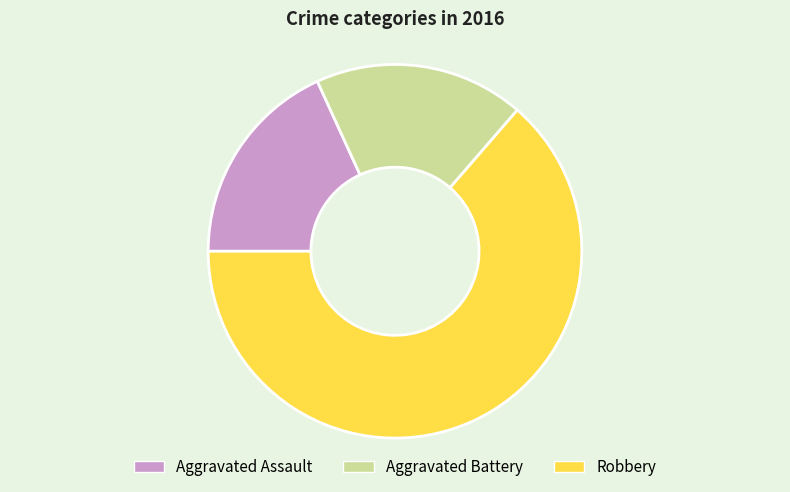

The Aggravated Battery slice represents 18% of the pie. True or false?

True